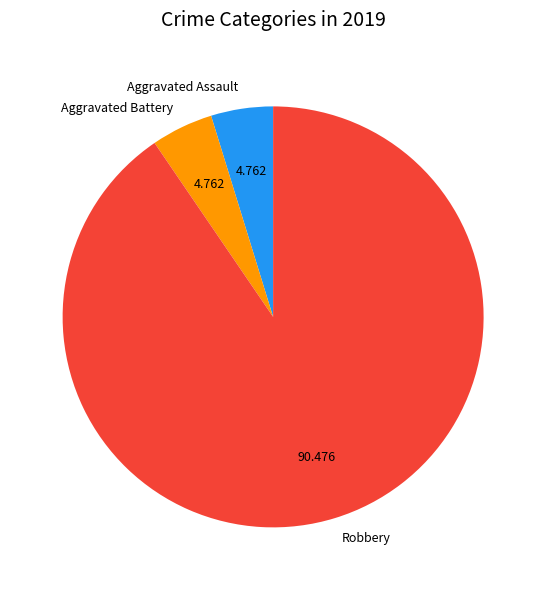

Which slice represents more than half of the pie?

Robbery